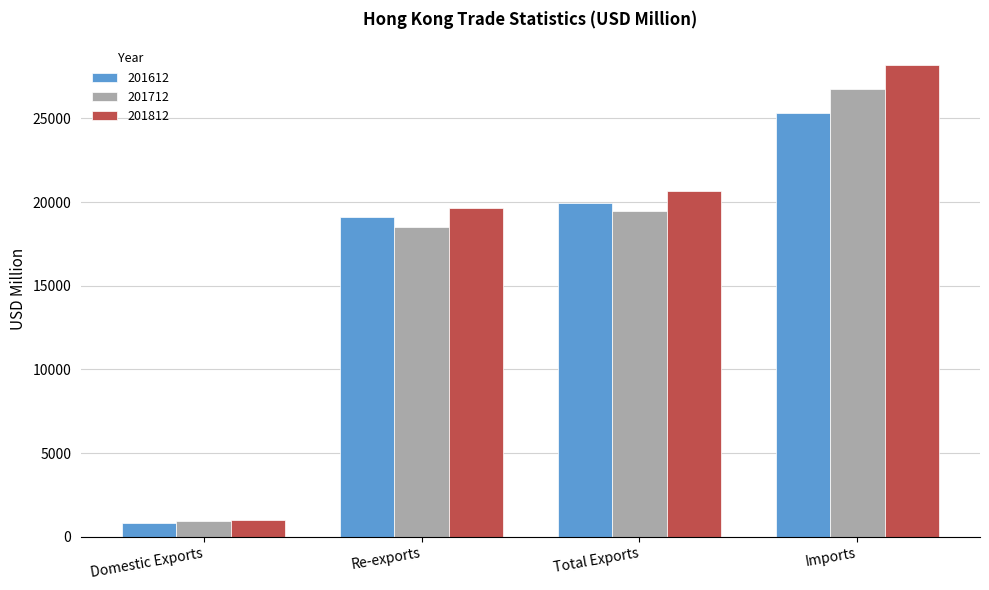

What is the label of the 2nd bar from the left?

Re-exports